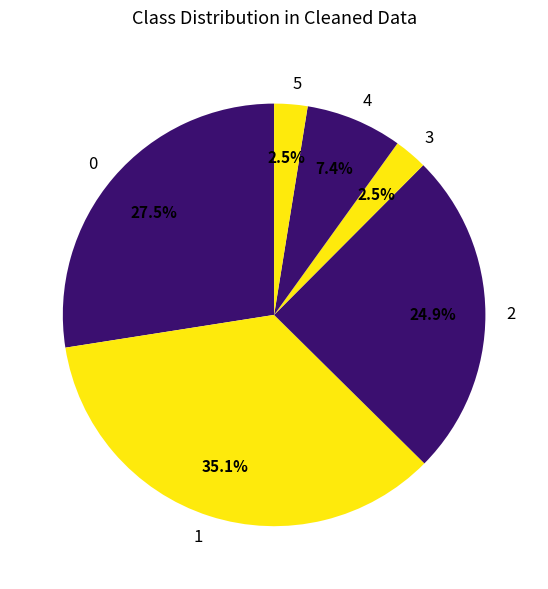

Between 3 and 2, which is larger?

2